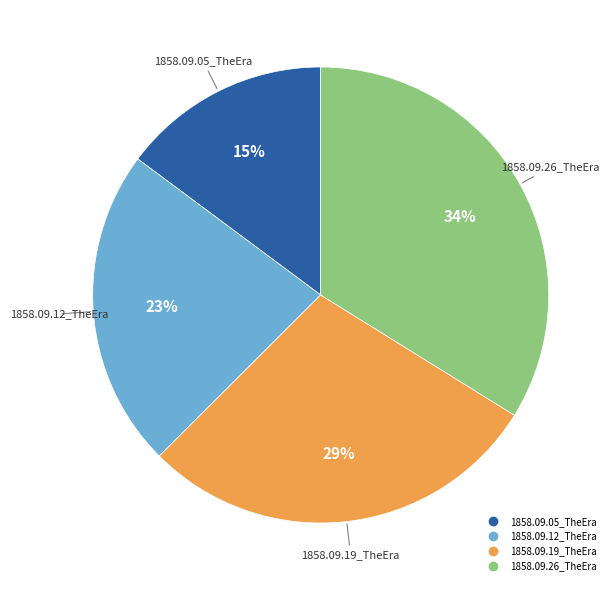

How many segments does this pie chart have?

4